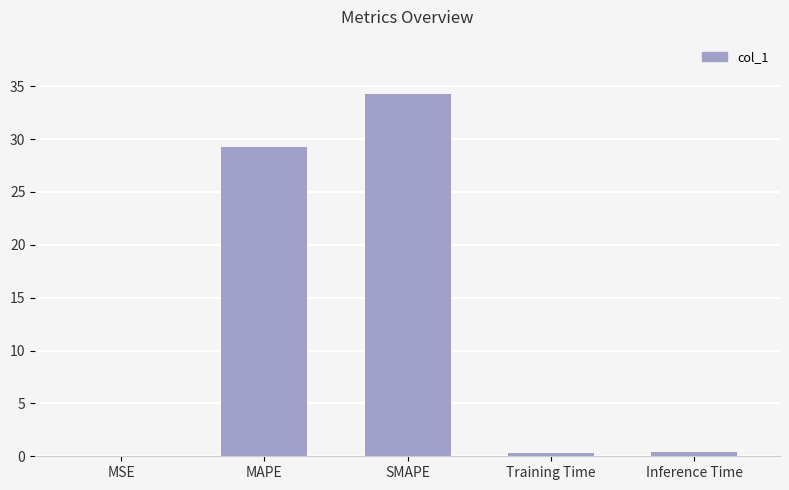

Between MSE and MAPE, which is larger?

MAPE